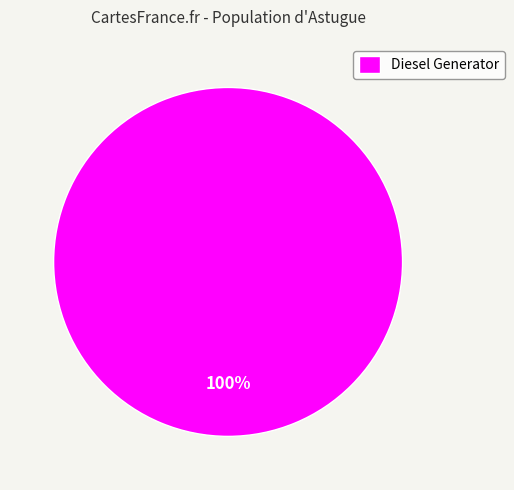

What percentage is the Diesel Generator slice, to the nearest percent?

100%